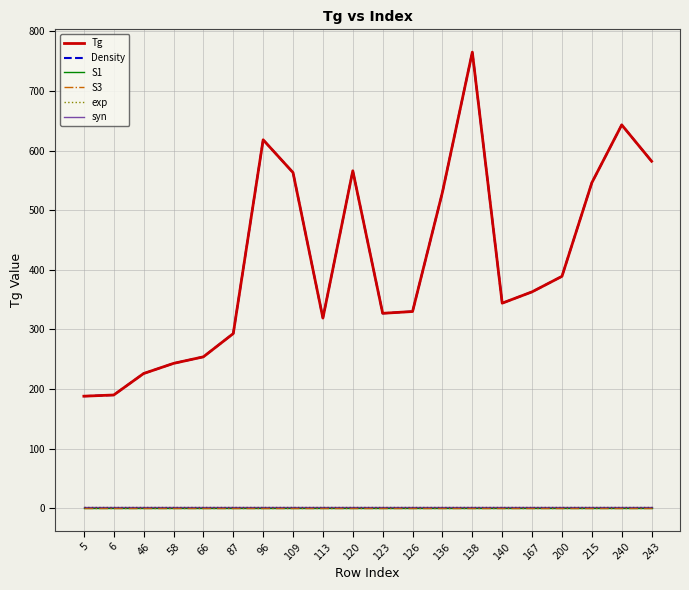

What is the value of the Density point at the 3rd from the left?

226.0